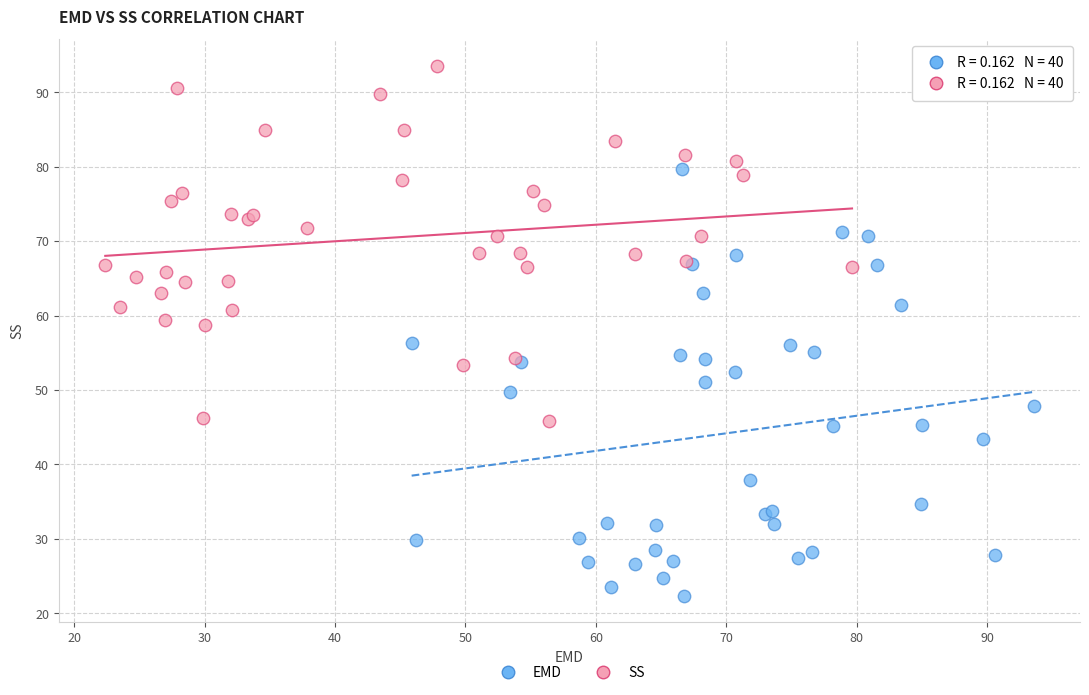

Which series has the largest Y range (max minus min)?

EMD